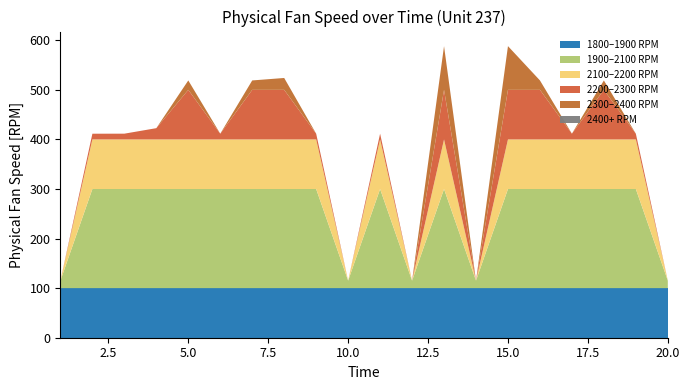

What is the total value across all series at 15.0?

588.2